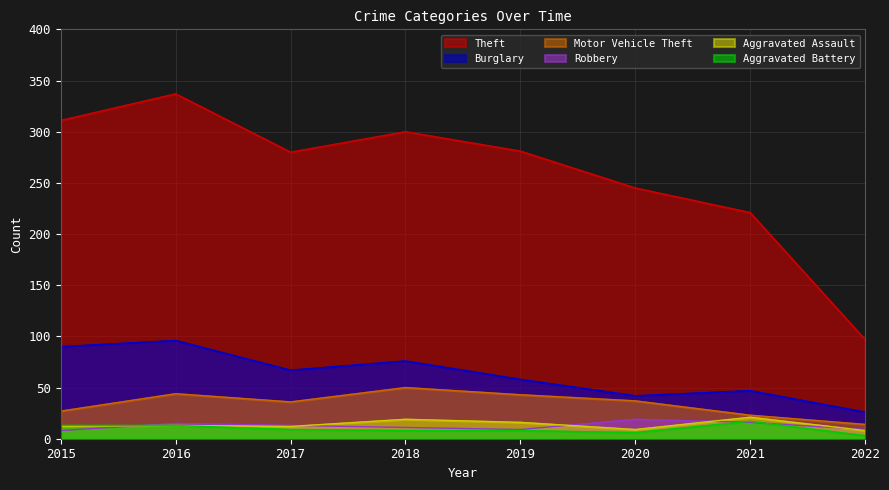

Is the value of Aggravated Assault at 2018 greater than the value of Aggravated Battery at 2016?

Yes